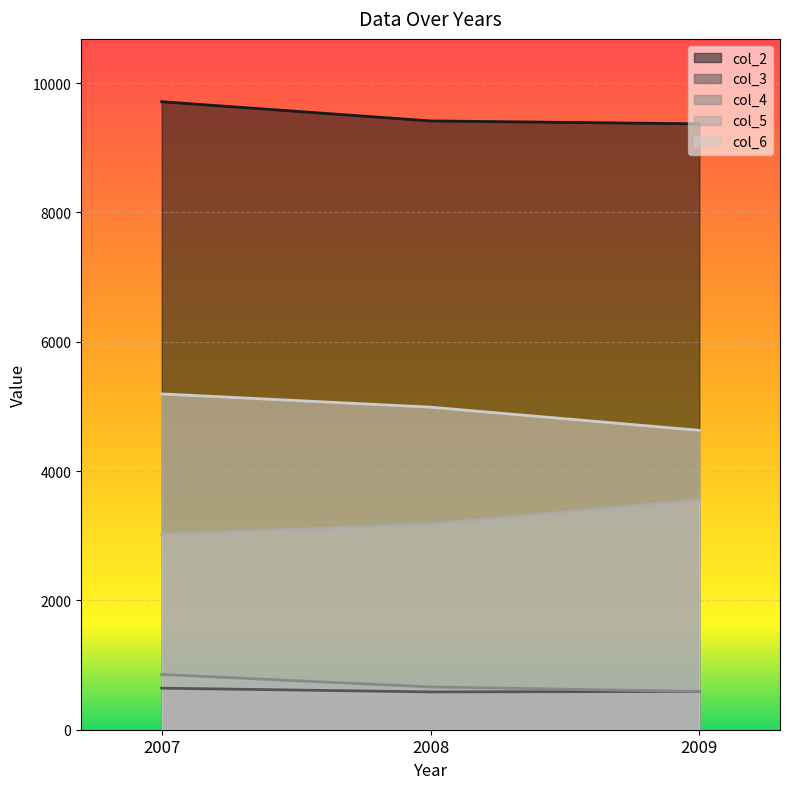

At which label does col_4 reach its minimum?

2009